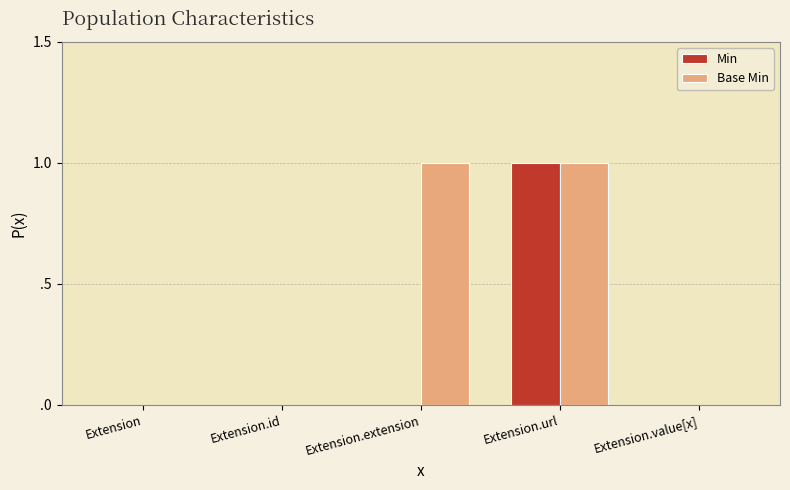

Reading left to right, list all the values displayed in this chart.

Min: Extension=0	Extension.id=0	Extension.extension=0	Extension.url=1	Extension.value[x]=0
Base Min: Extension=0	Extension.id=0	Extension.extension=1	Extension.url=1	Extension.value[x]=0